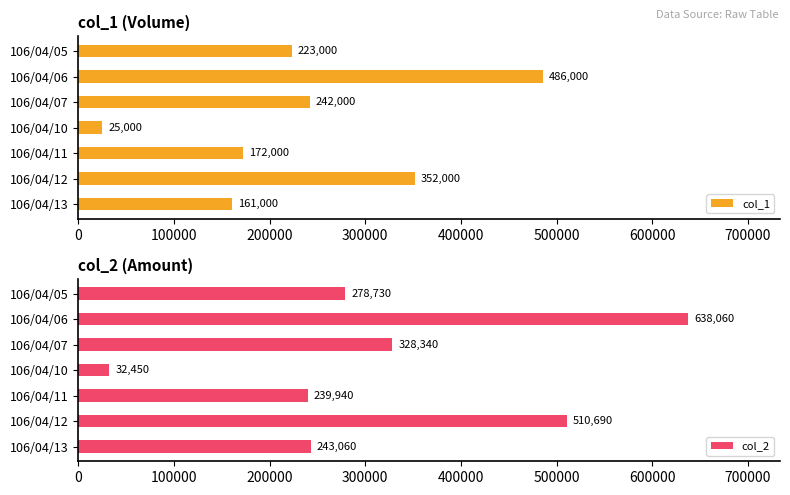

What are all the series names shown in the legend?

col_1, col_2